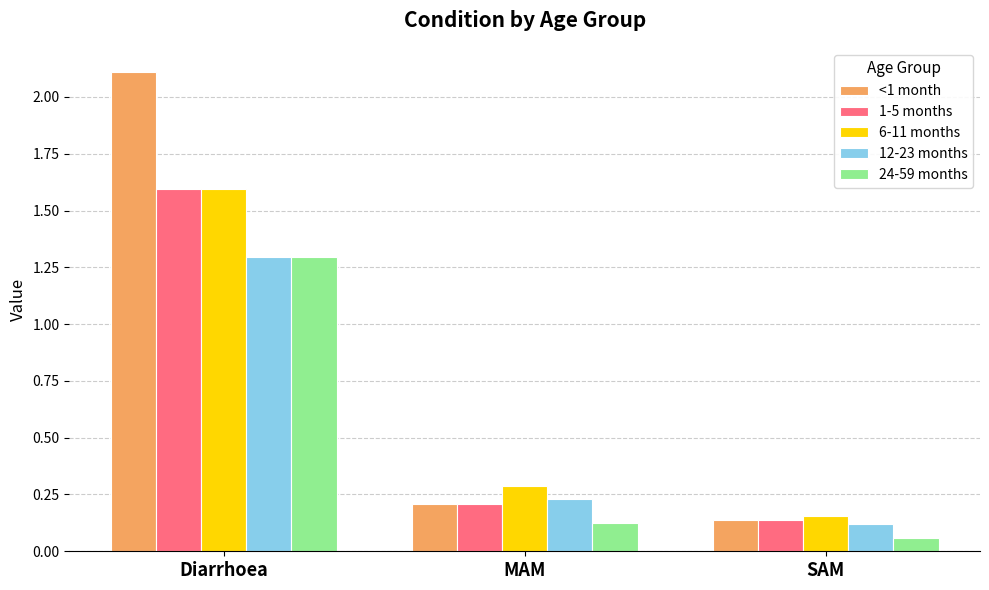

At which label does 12-23 months reach its peak?

Diarrhoea